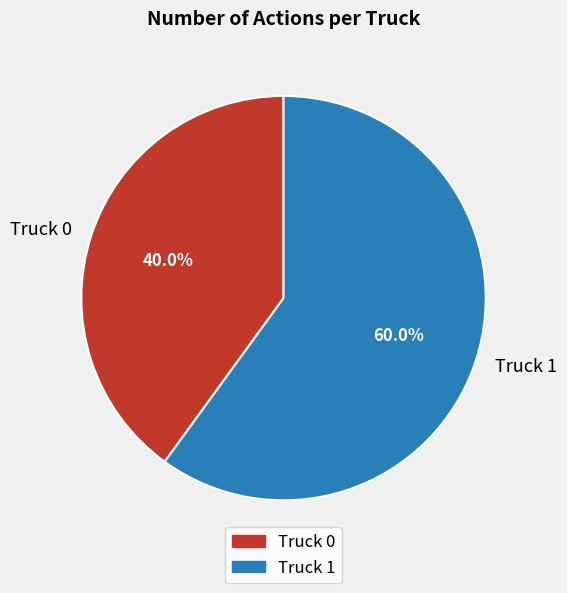

Rank the categories by value from lowest to highest.

Truck 0, Truck 1